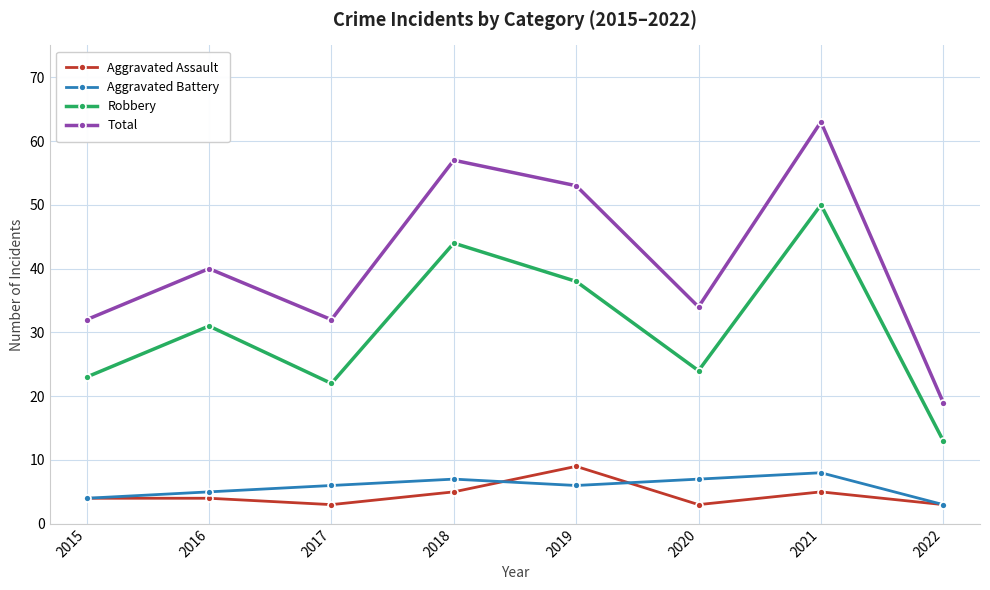

Is the value of Total at 2016 greater than the value of Aggravated Battery at 2020?

Yes